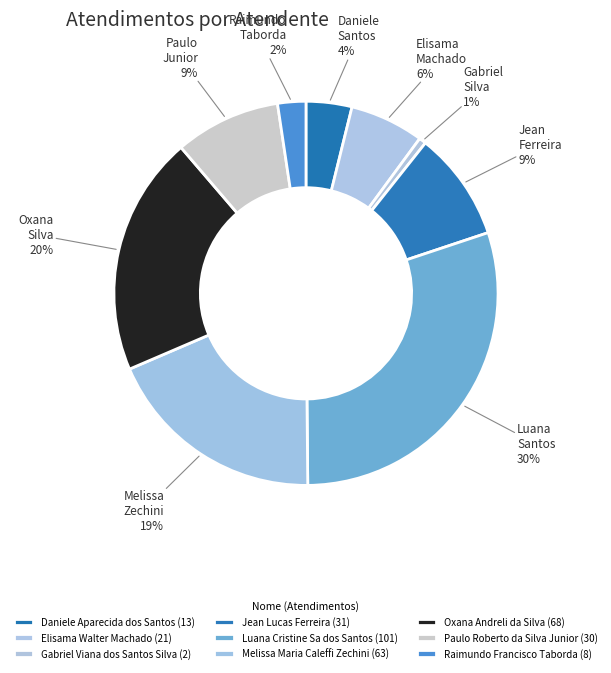

Count the number of slices in the pie.

9